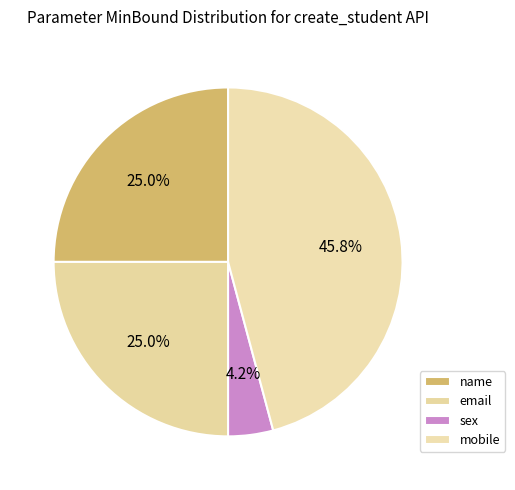

Is mobile the majority of the pie?

No